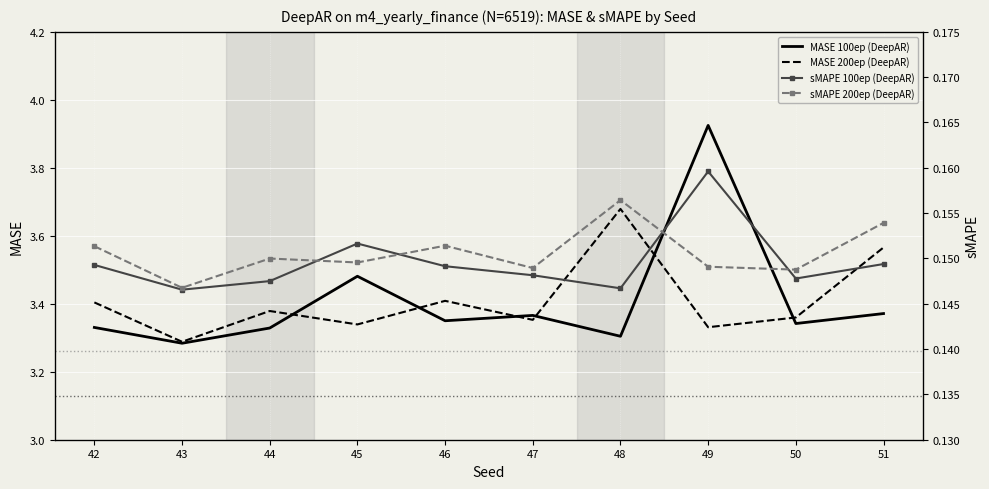

At which category is the sum across all series the highest?

49